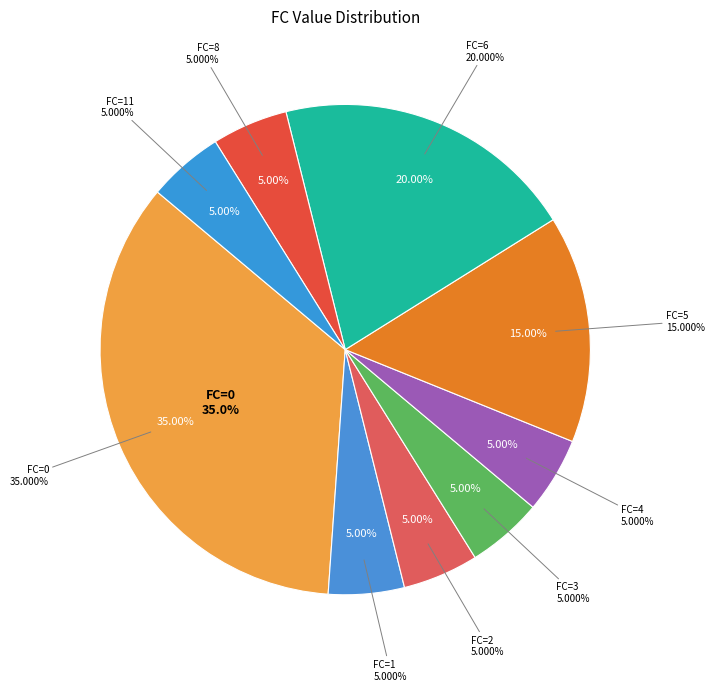

Between 12 and 1, which is larger?

1